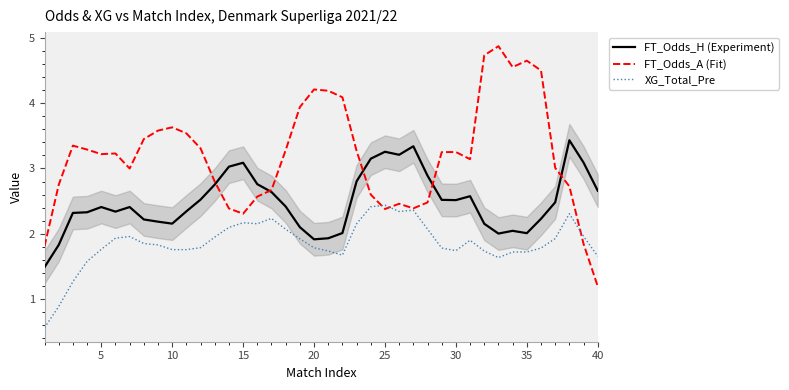

How many values in the XG_Total_Pre series exceed 1?

38